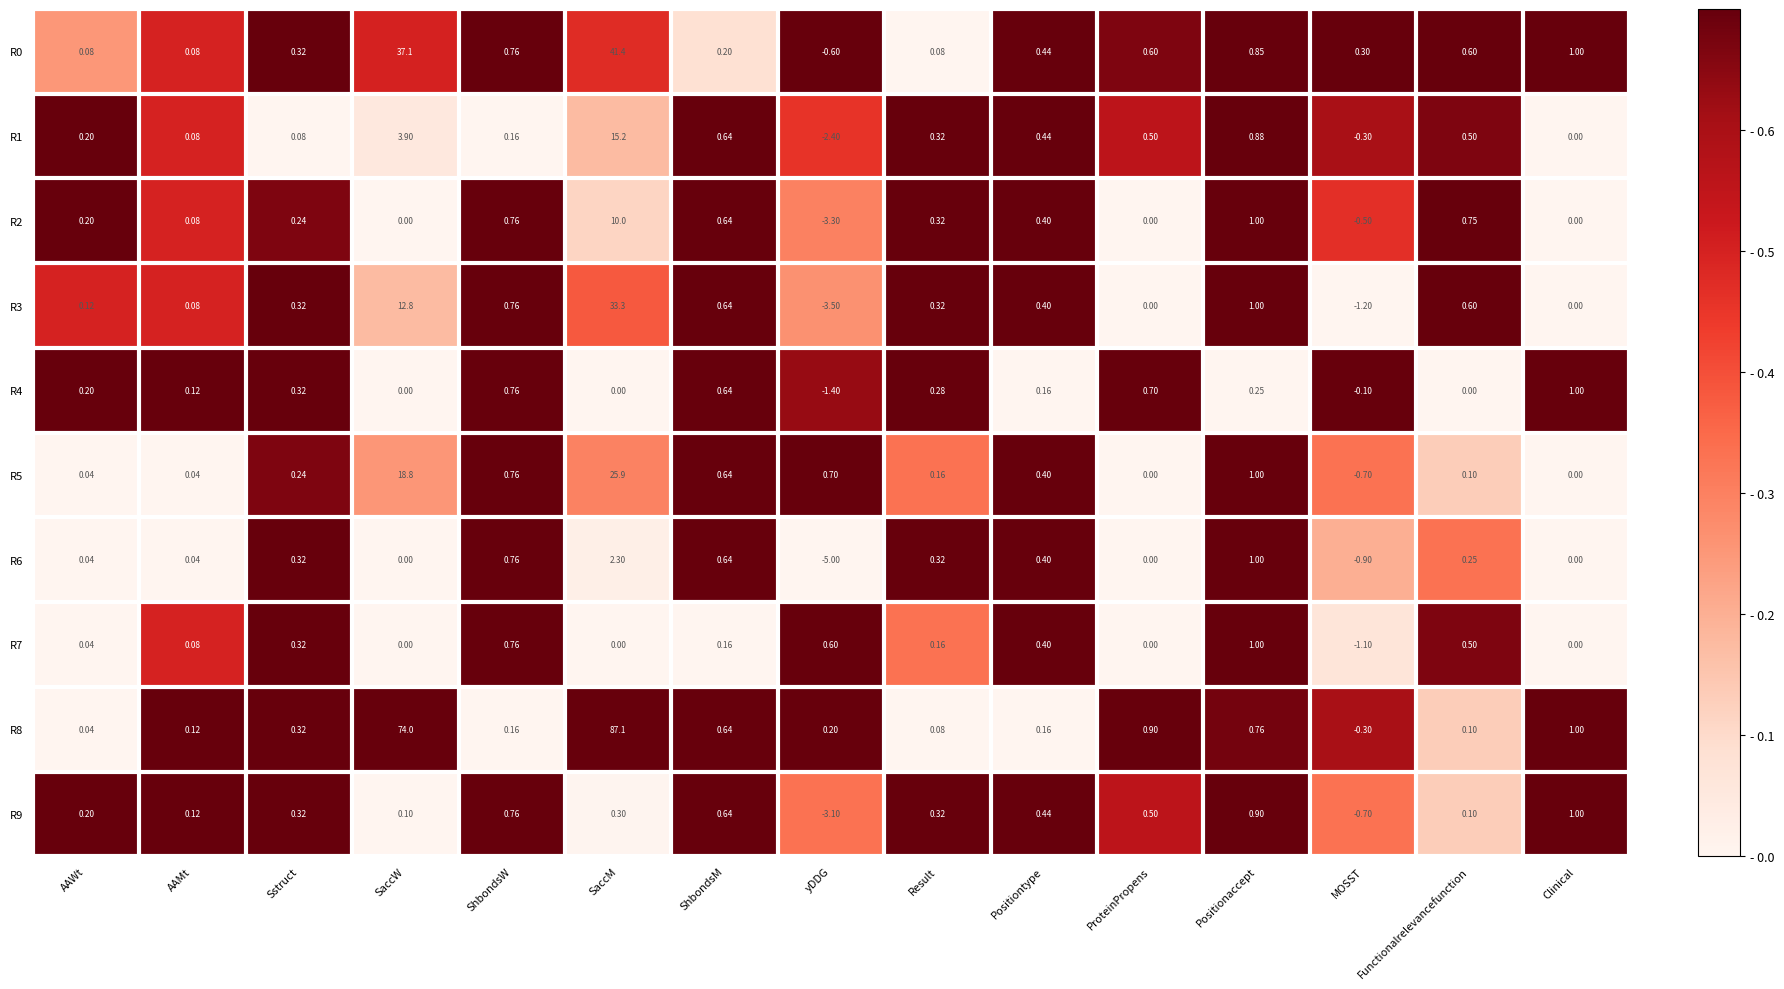

At which label does R7 reach its minimum?

MOSST